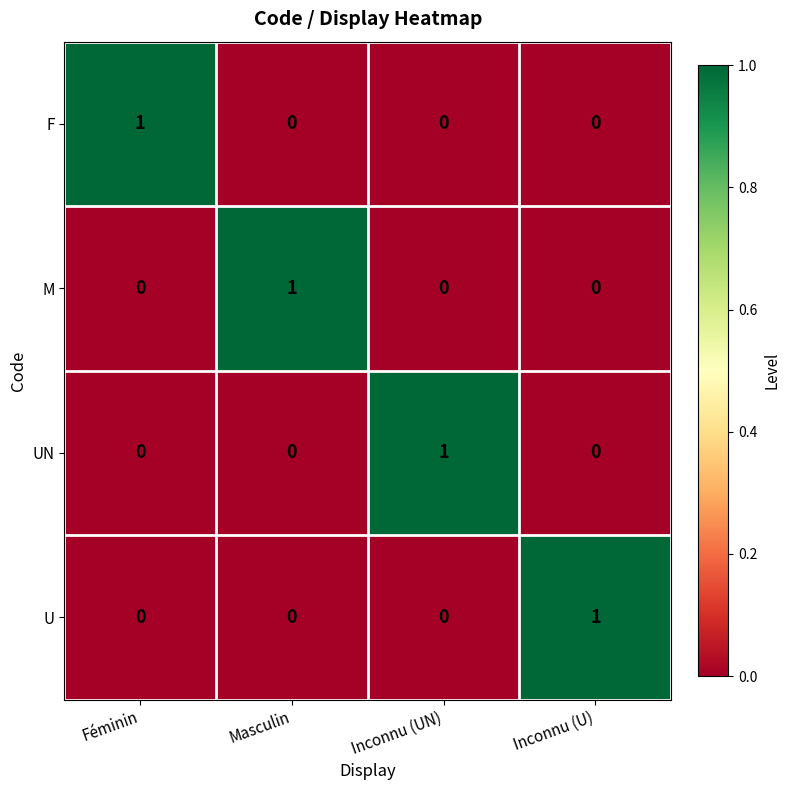

At which label does F reach its peak?

Féminin